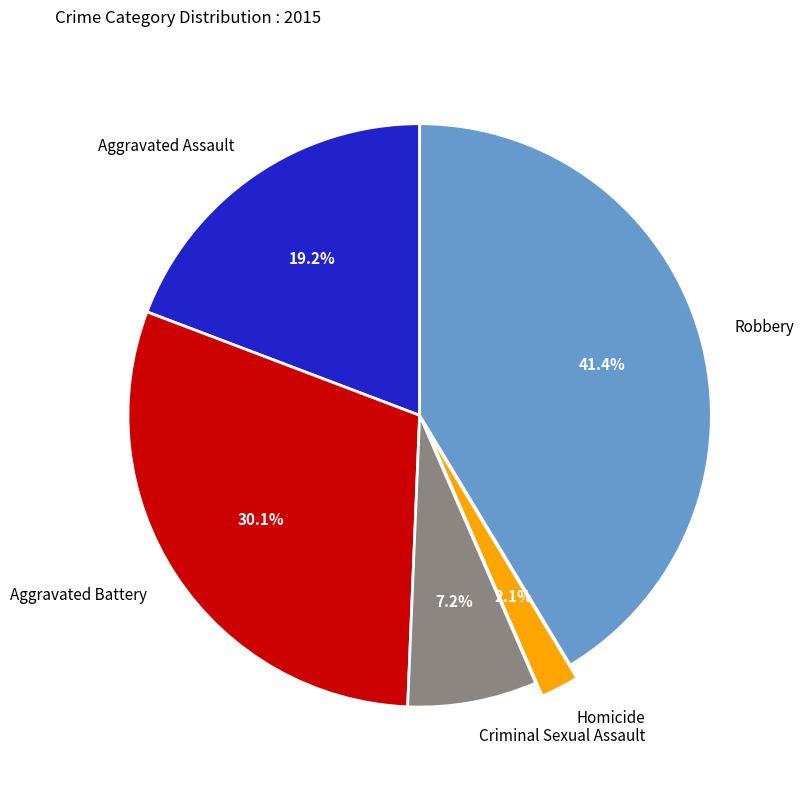

To the nearest percent, what portion does Homicide represent?

2%